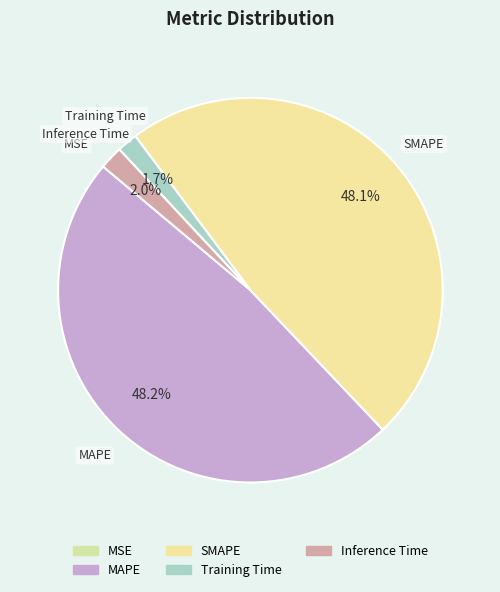

What is the largest slice in the pie chart?

MAPE